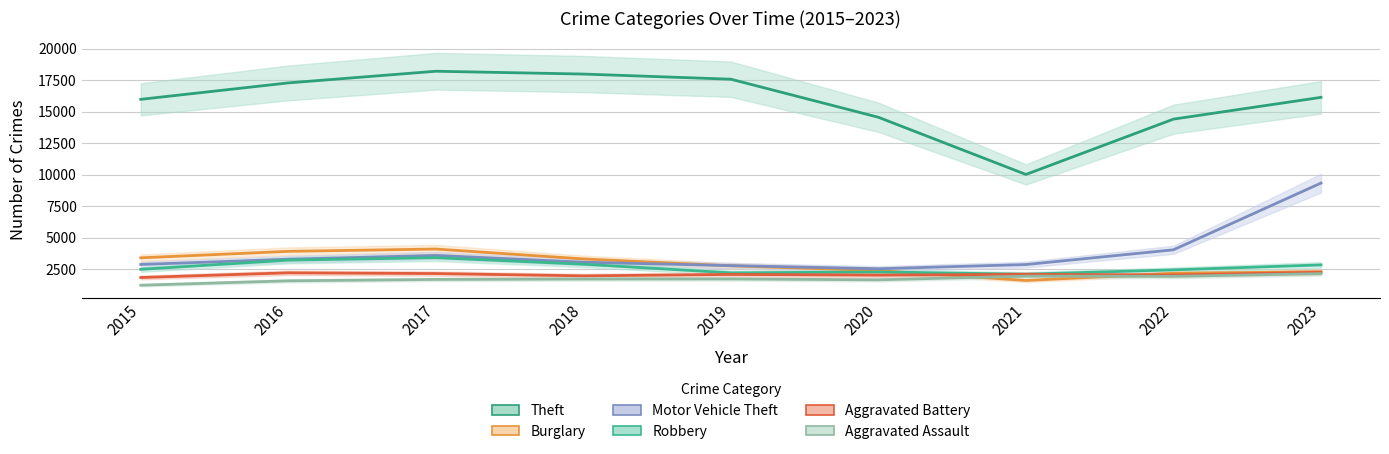

What is the smallest value displayed?

1221